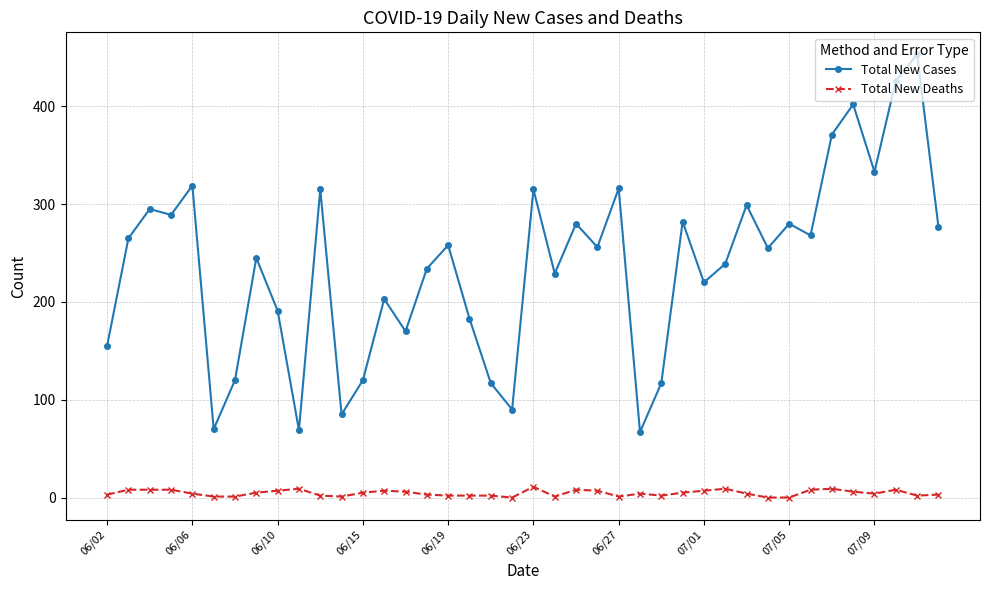

What is the sum of all Total New Cases values?

9478